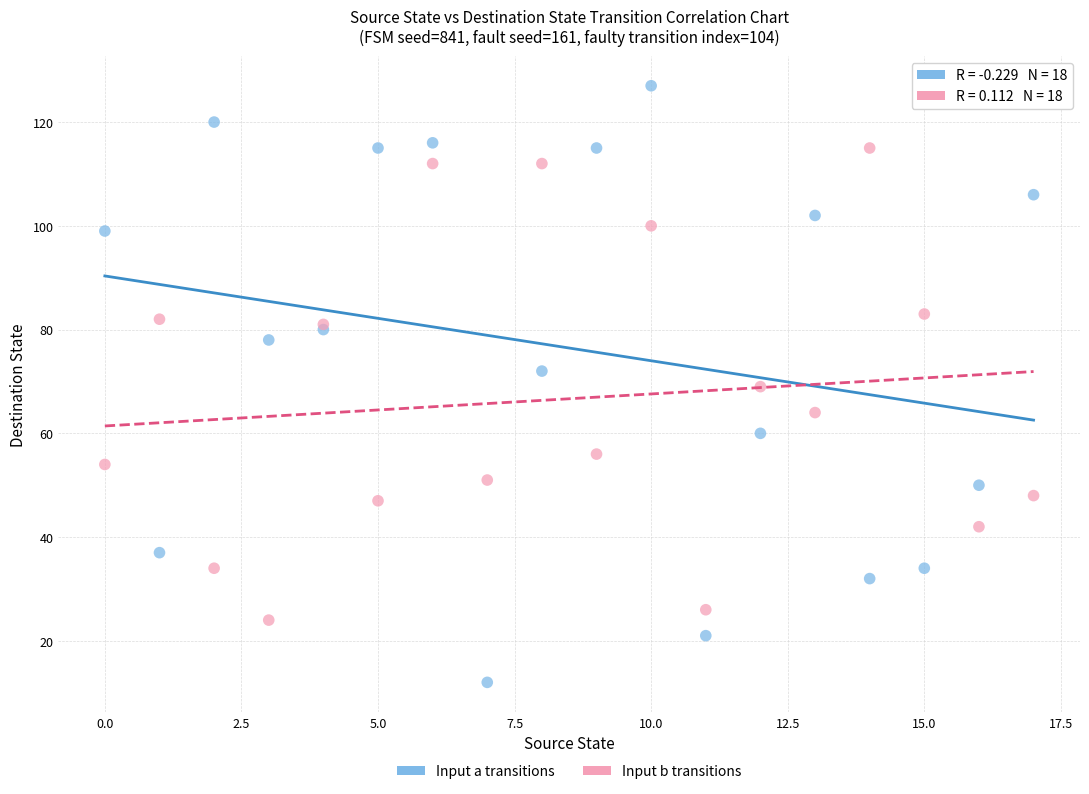

Which series has the widest spread of Y values?

Input a transitions